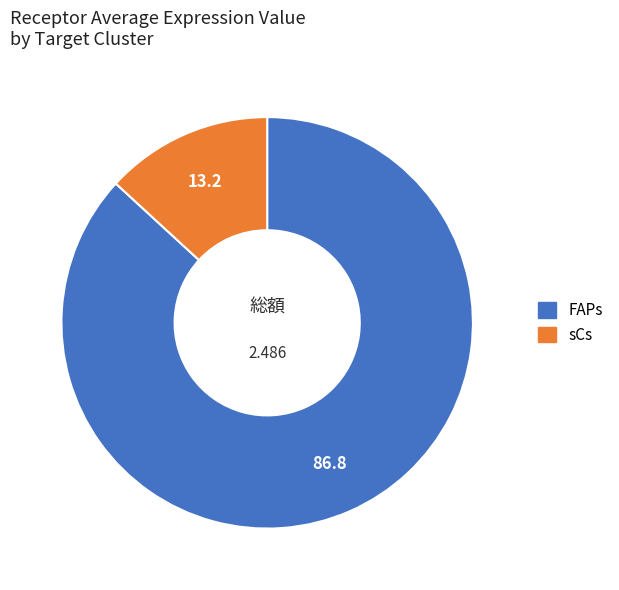

How many slices are in this pie chart?

2